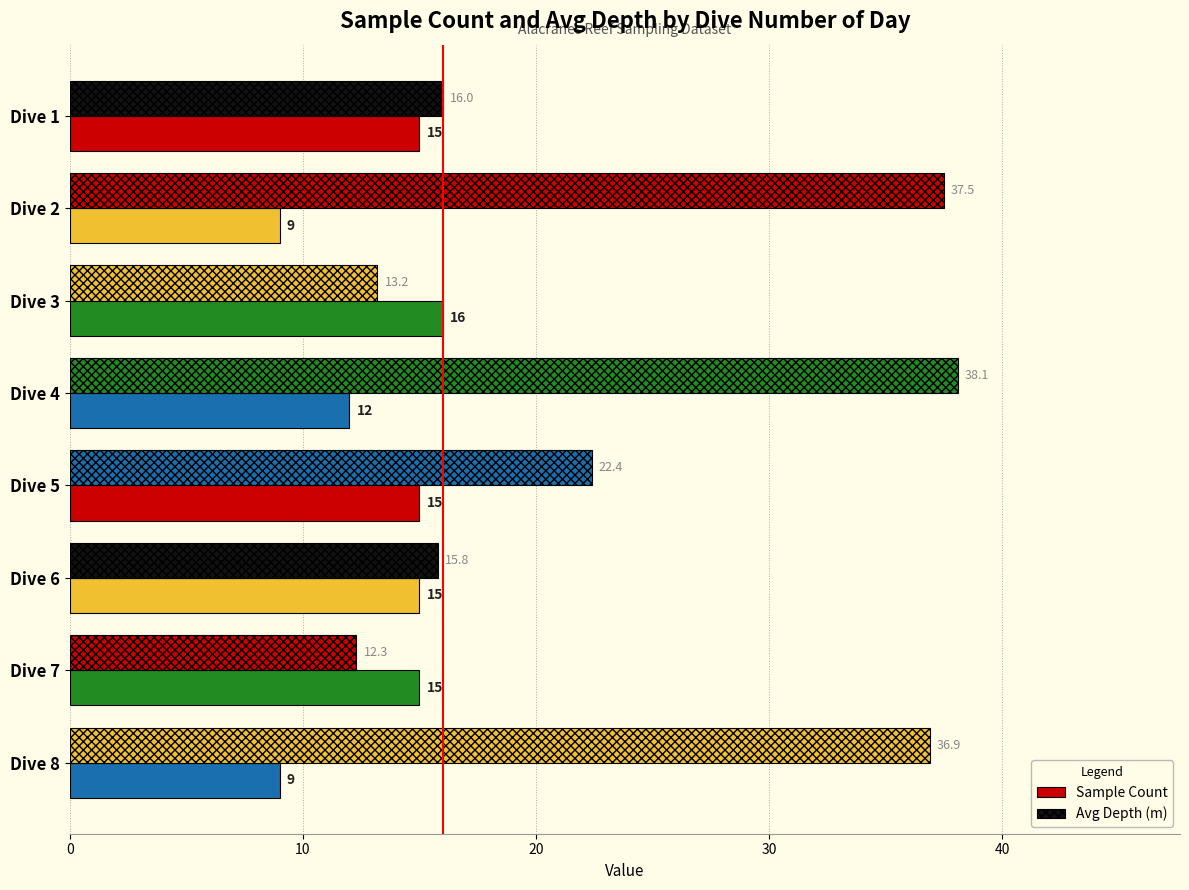

How many categories are shown in the chart?

8